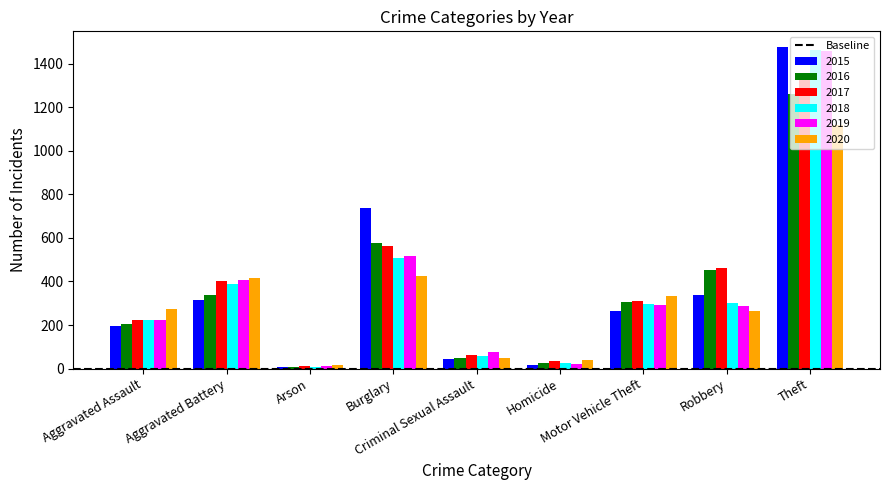

Which series changed the most between Homicide and Motor Vehicle Theft?

2020